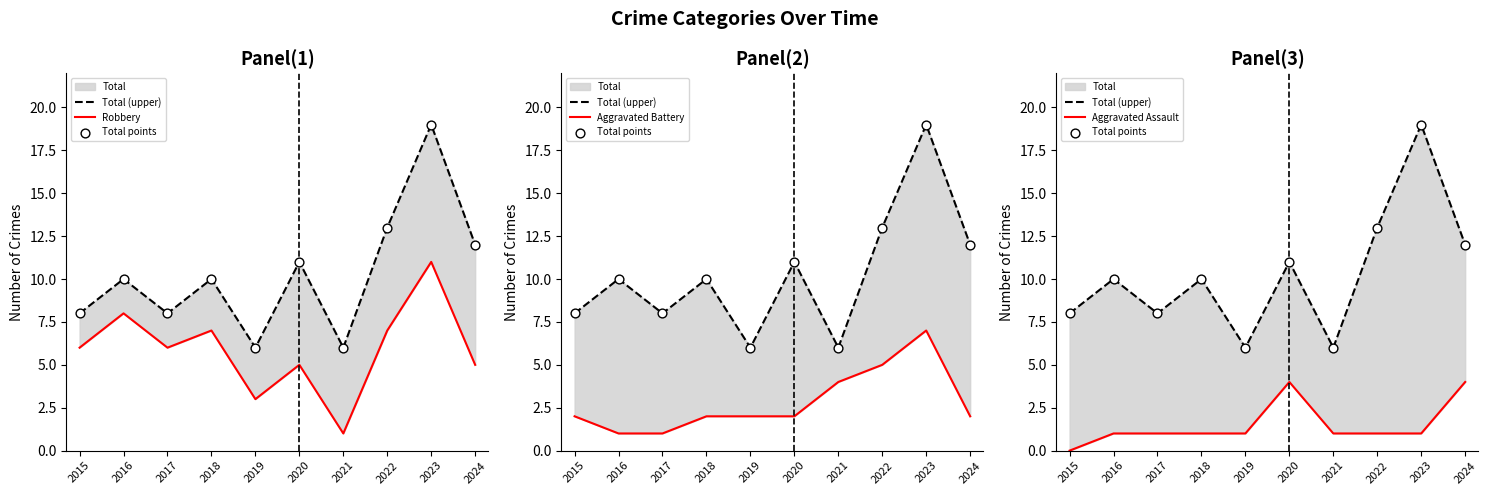

Which series contains the highest Y value?

Total (upper)